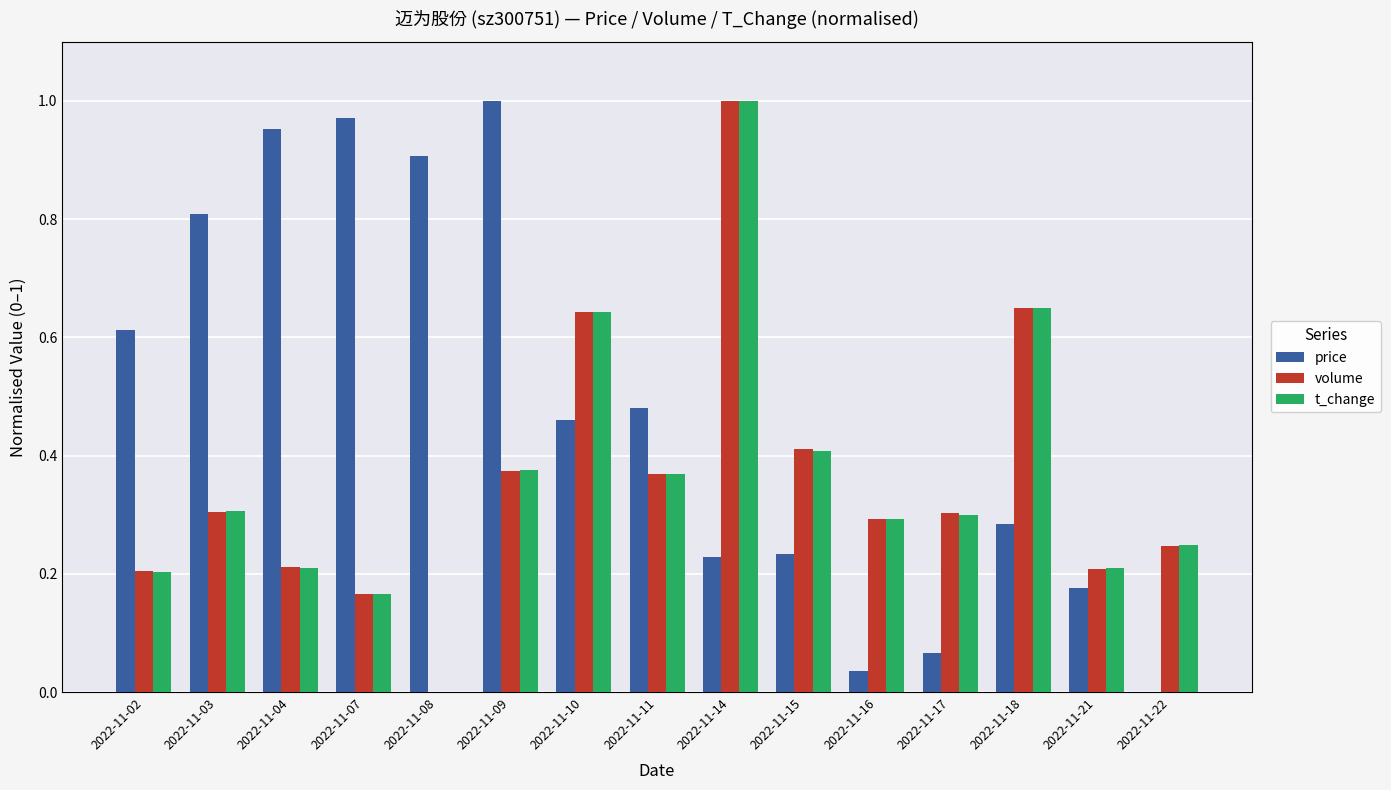

How many groups of bars are there?

15